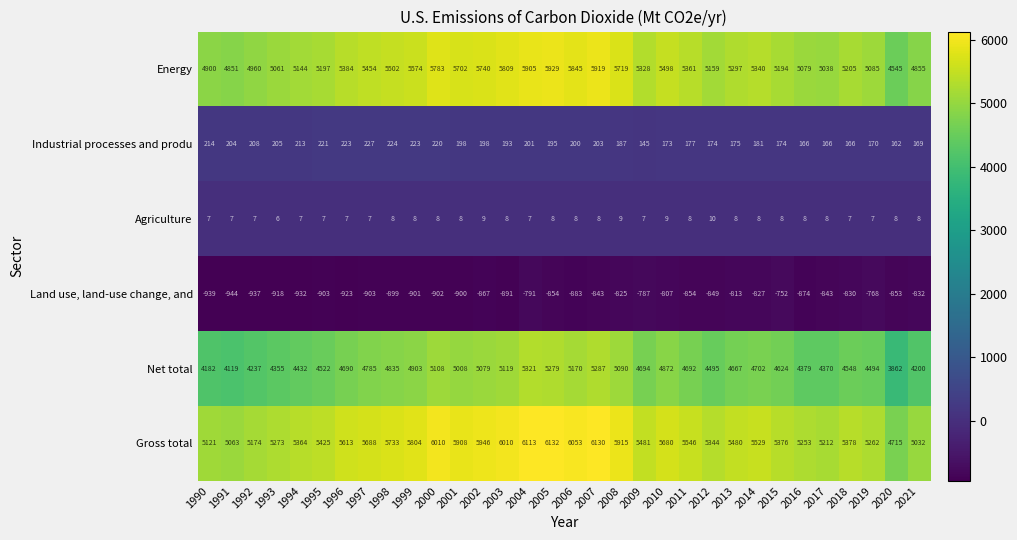

Where does the Net total series first go above 4692?

1997